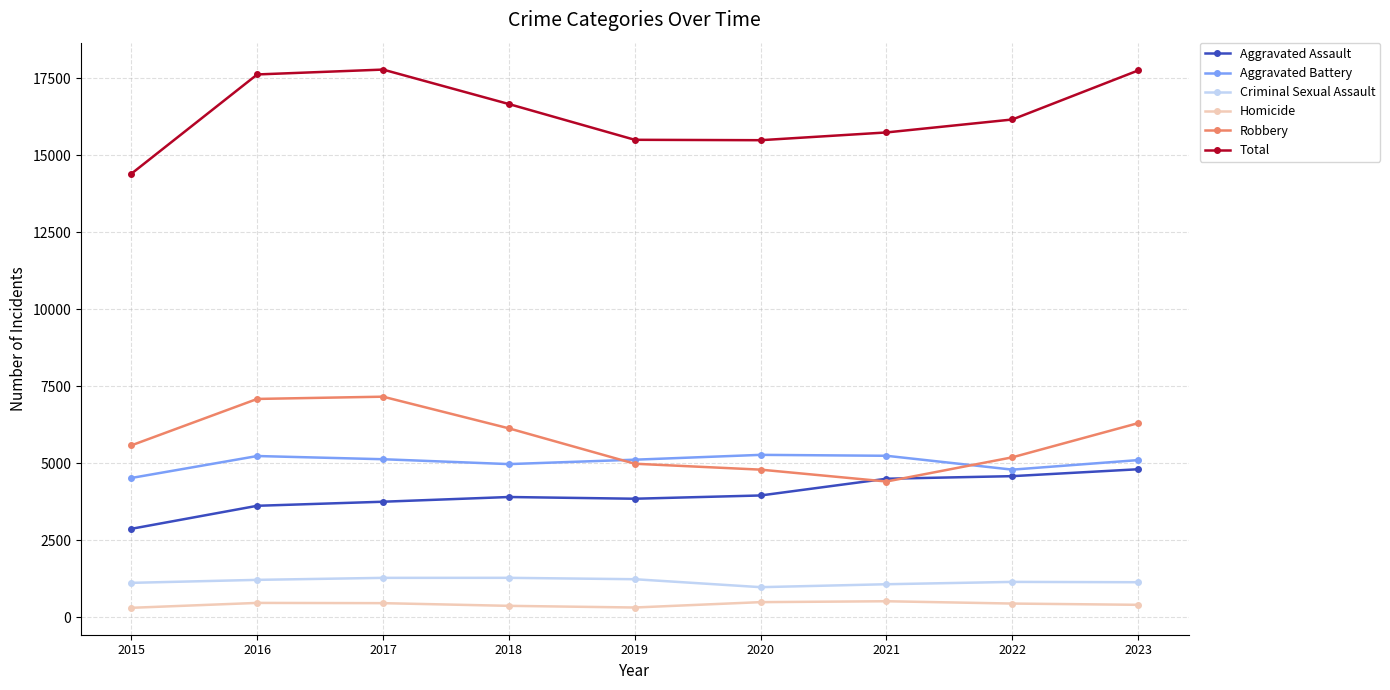

How many data points does each series have?

9